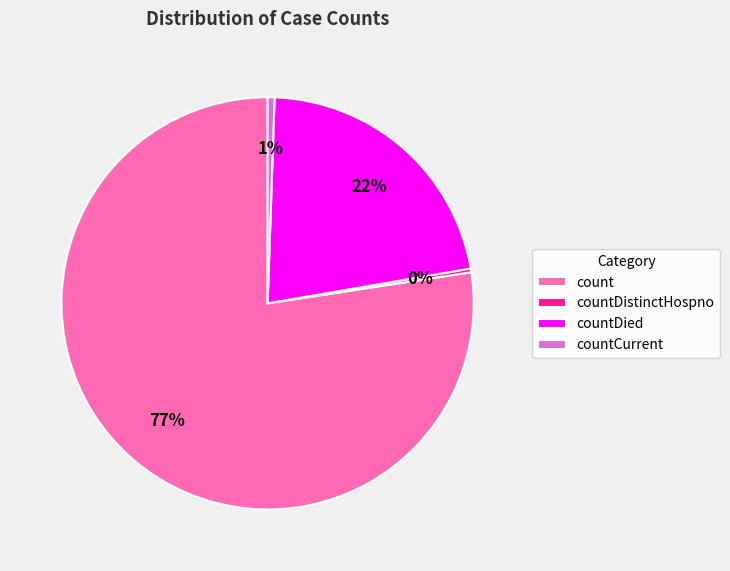

To the nearest percent, what portion does countDied represent?

22%